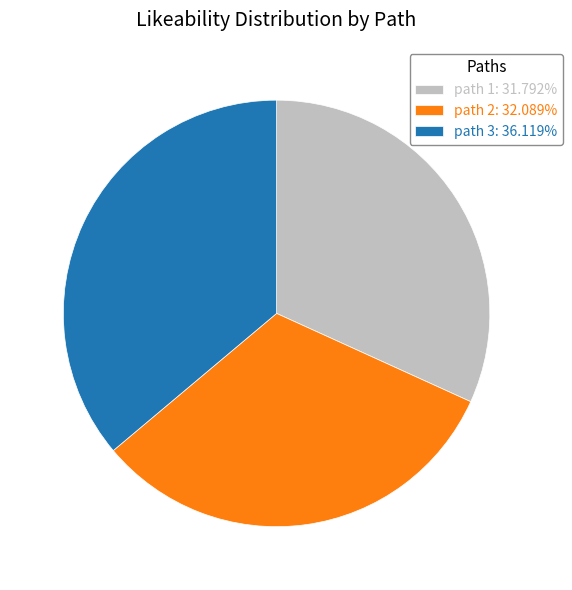

Is there any slice that represents more than half of the pie?

No